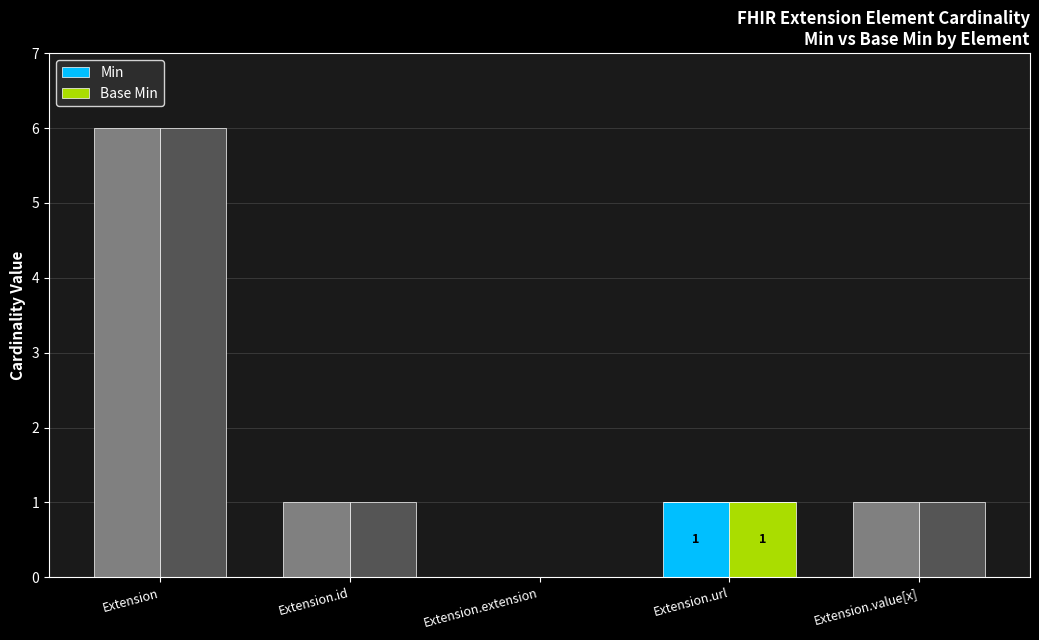

What is the difference between the maximum and minimum values in the Base Min series?

1